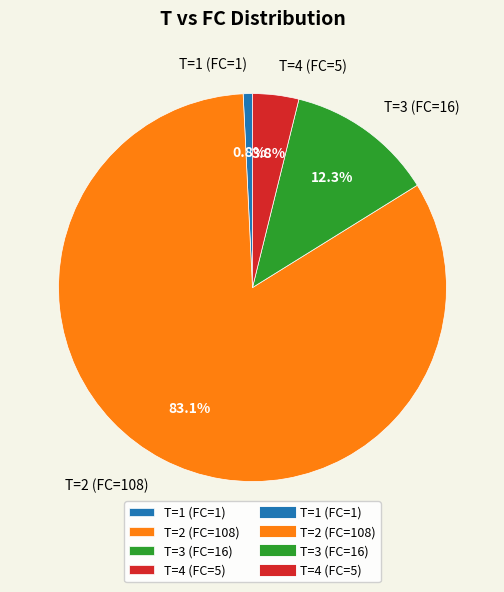

To the nearest percent, what is the combined percentage of T=2 (FC=108) and T=1 (FC=1)?

84%